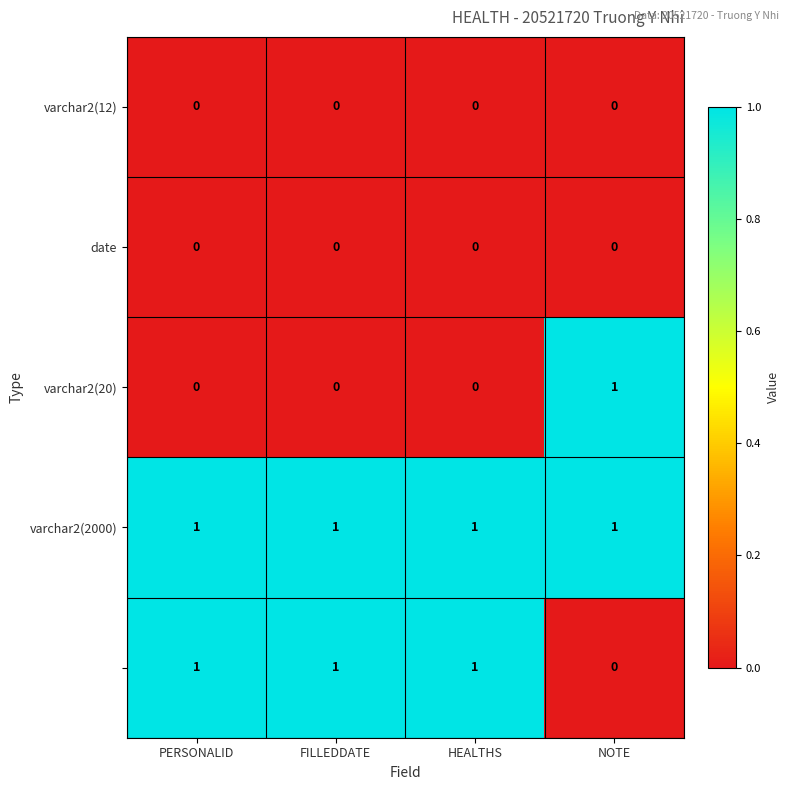

At how many categories does at least one series exceed 0?

4